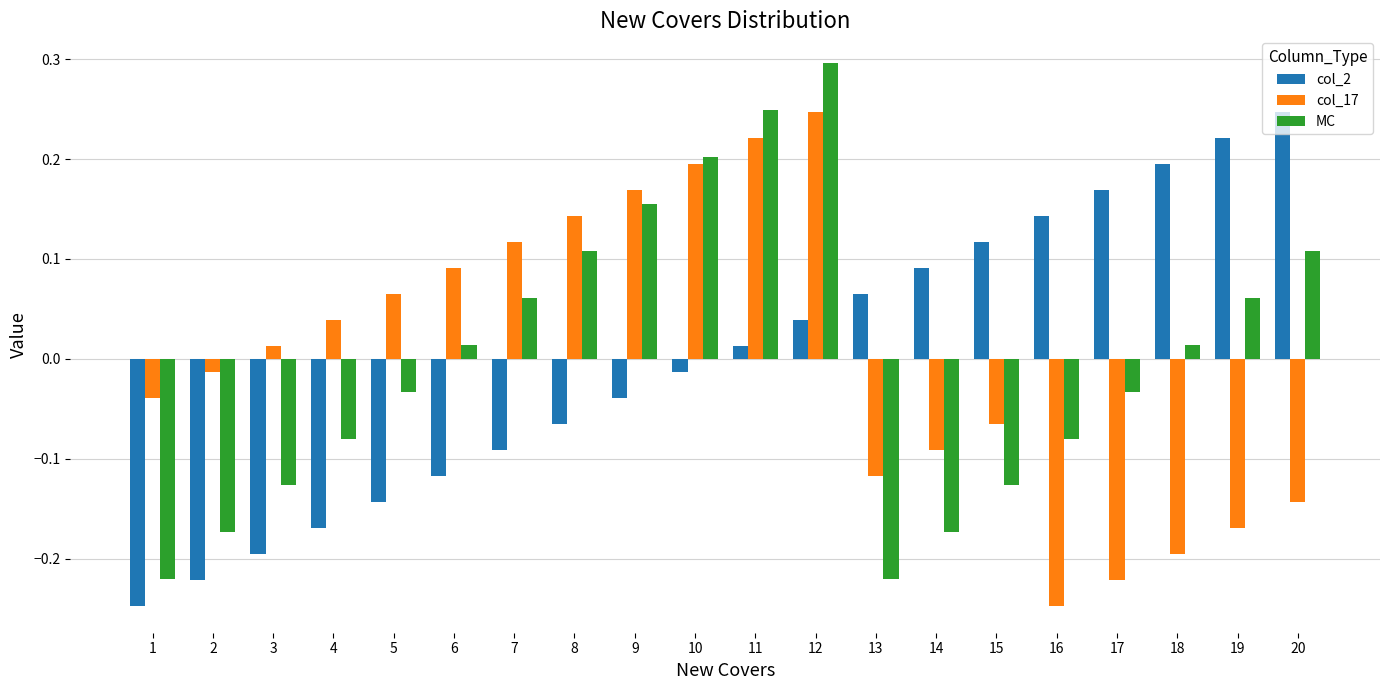

At how many categories does at least one series exceed 0?

18